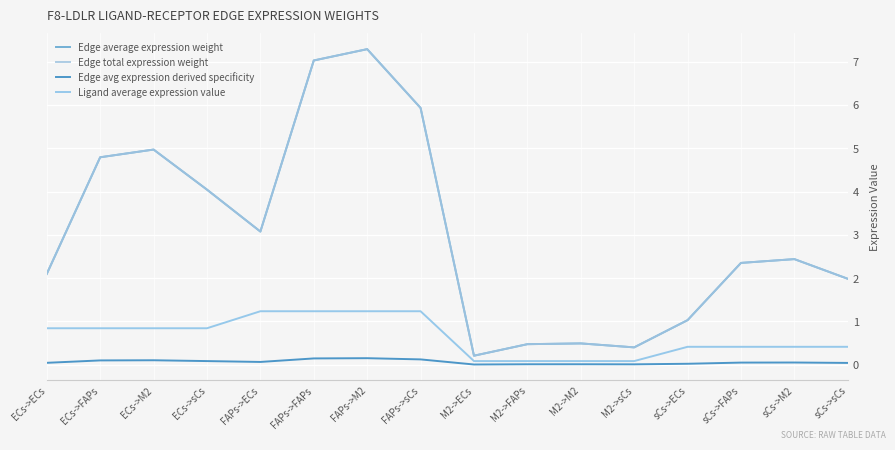

Which category has the lowest value in the Edge total expression weight series?

M2->ECs